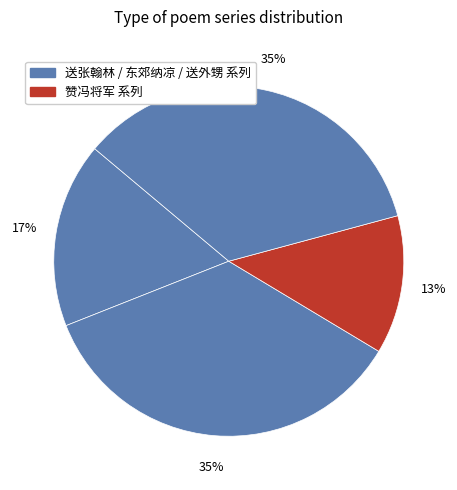

Does any single category account for the majority?

No